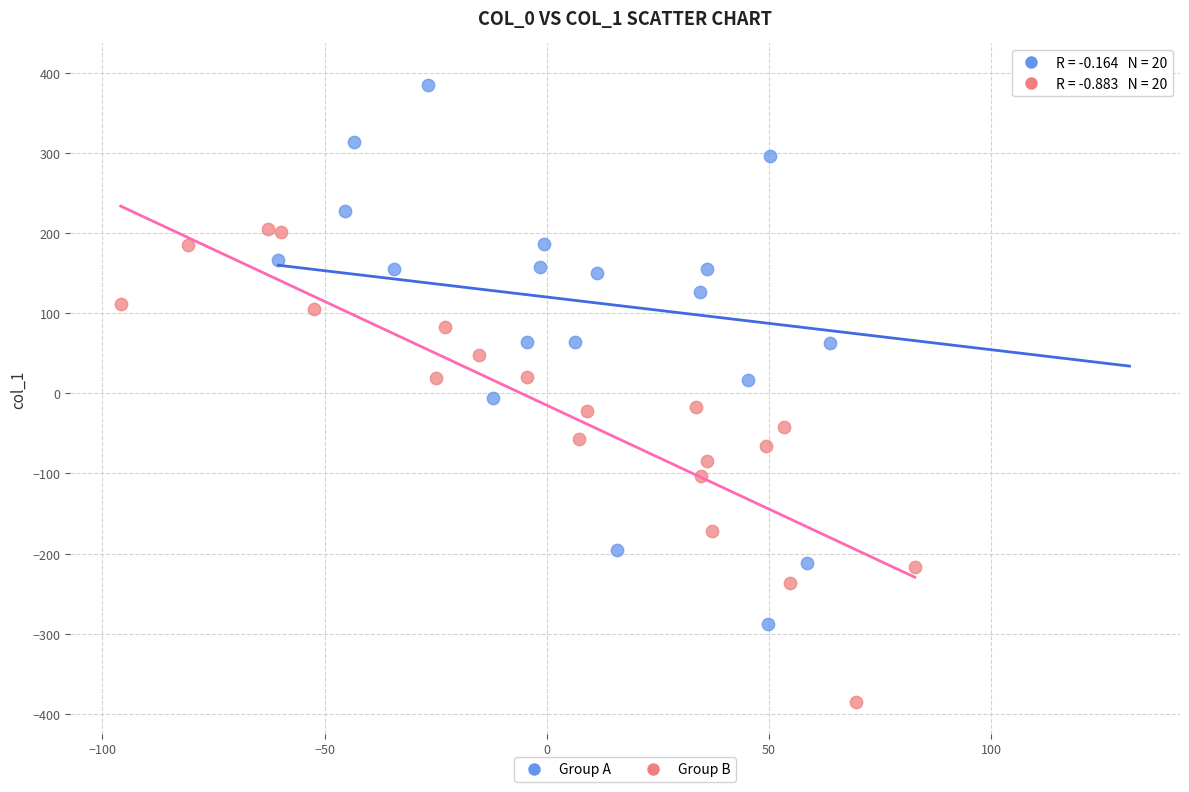

Which series contains the highest Y value?

Group A